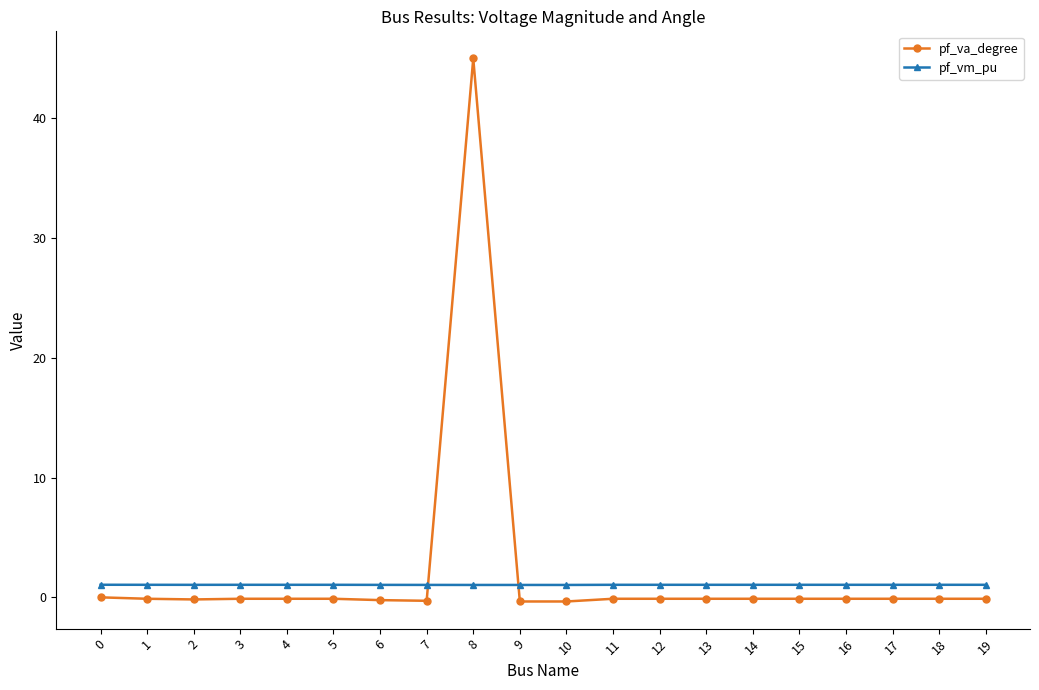

True or false: pf_va_degree and pf_vm_pu intersect in this chart.

True